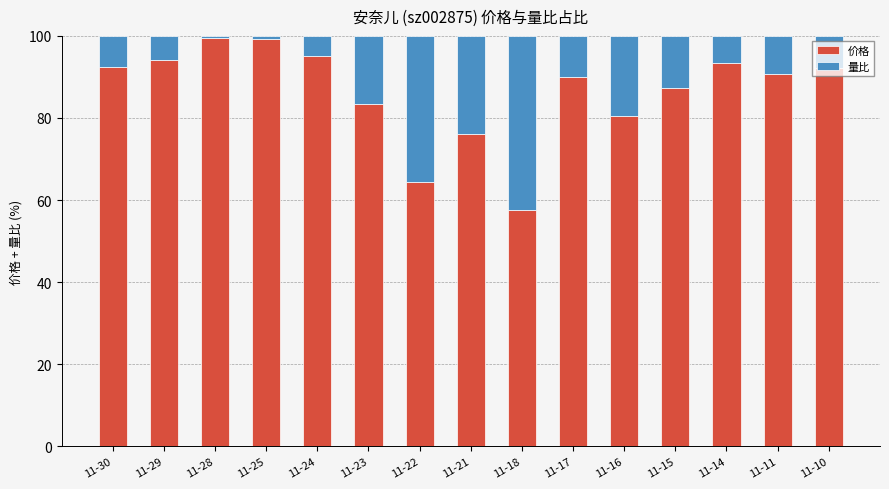

What is the sum of all 价格 values?

1295.8